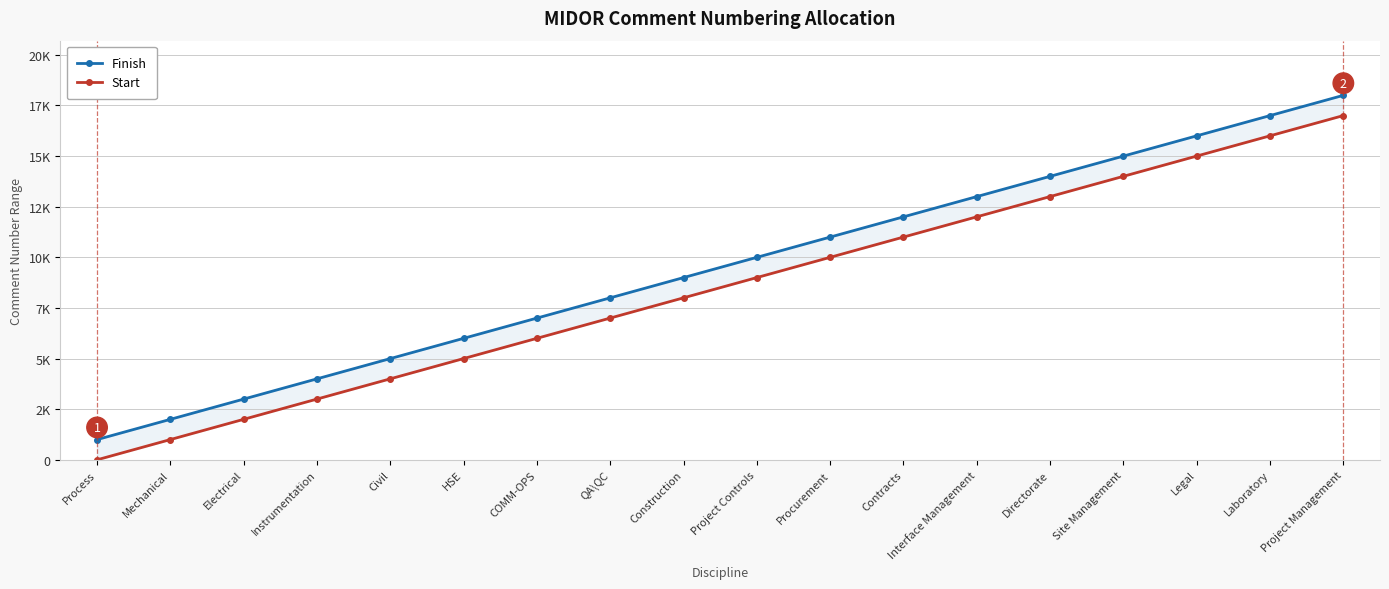

How many data points in Start are less than 9001?

9